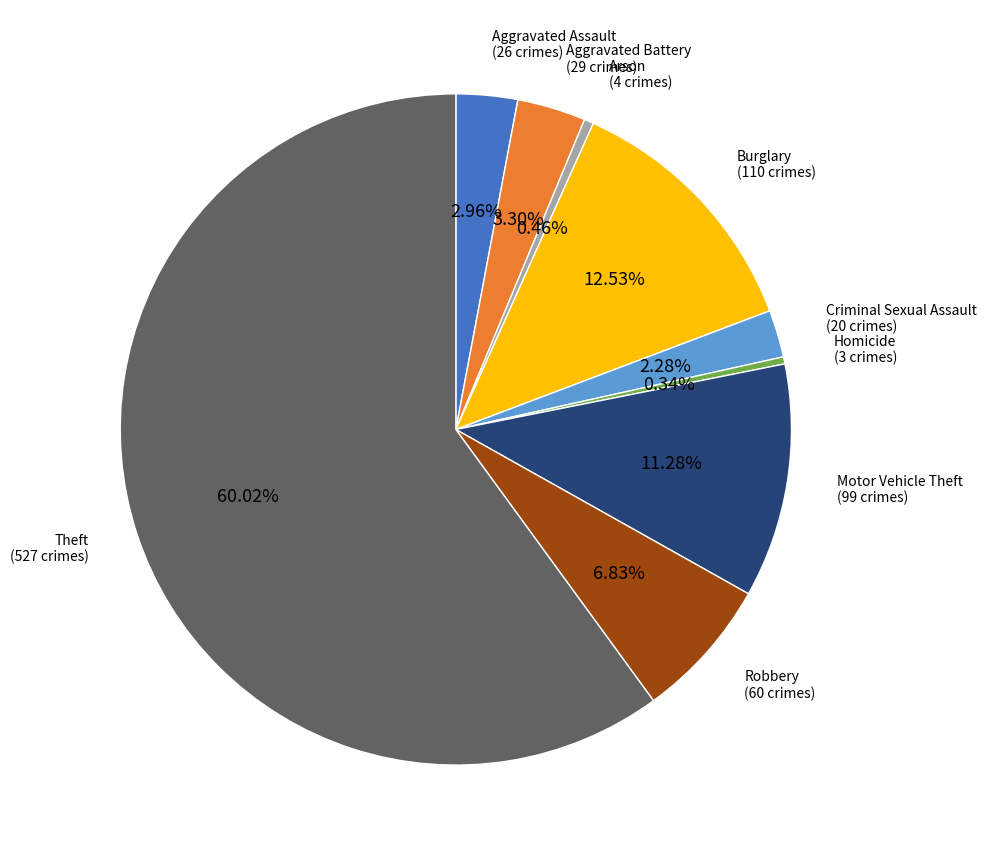

The Homicide slice represents 14% of the pie. True or false?

False